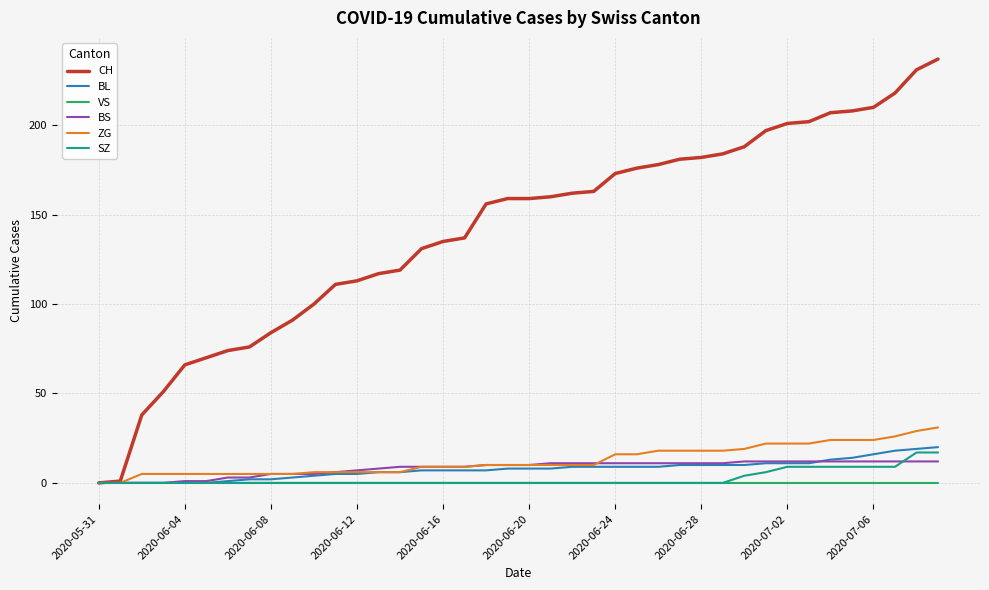

What is the maximum value shown in the chart?

237